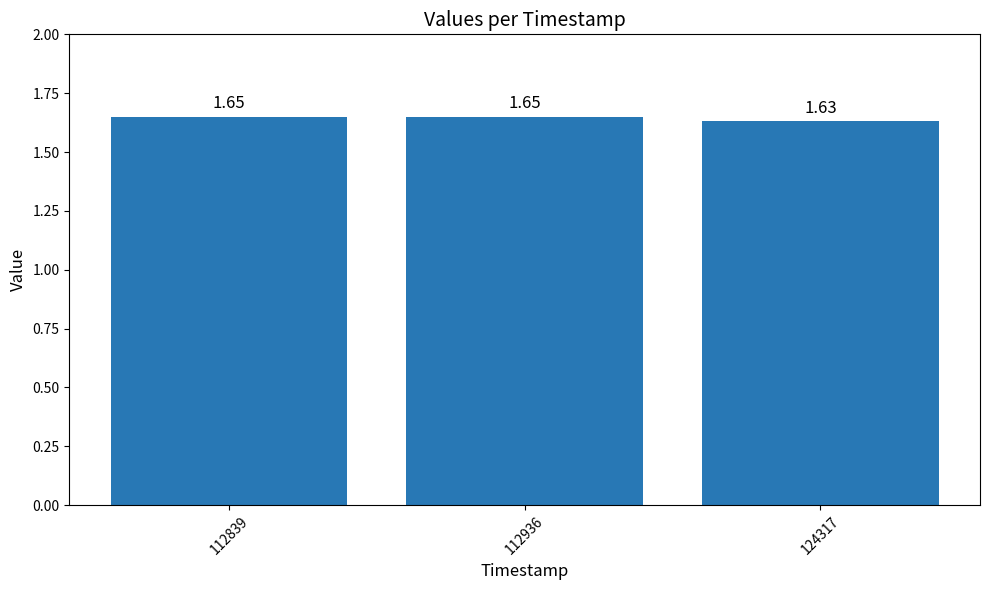

Where is the data nearest to the value 1?

124317